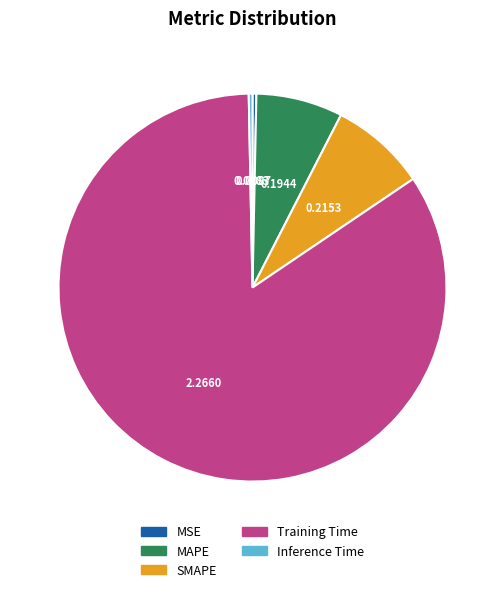

True or false: Inference Time accounts for 0% of the total.

True